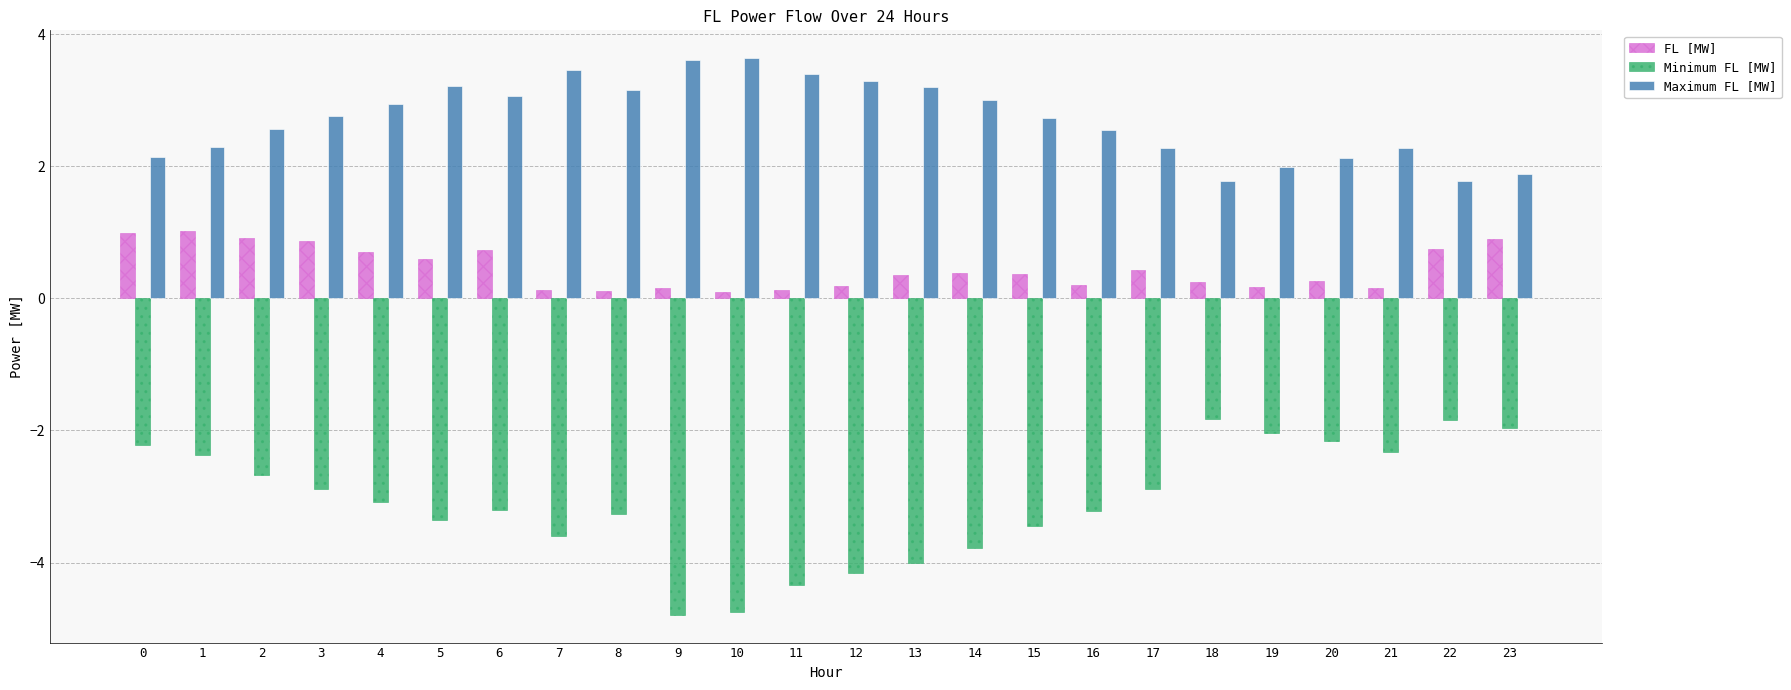

What are all the series names shown in the legend?

FL [MW], Minimum FL [MW], Maximum FL [MW]